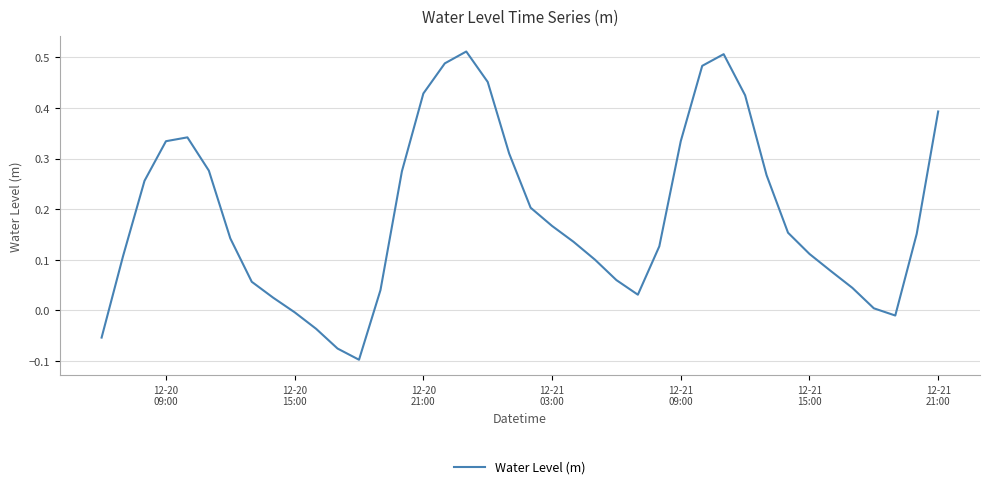

What is the difference between the maximum and minimum values?

0.6